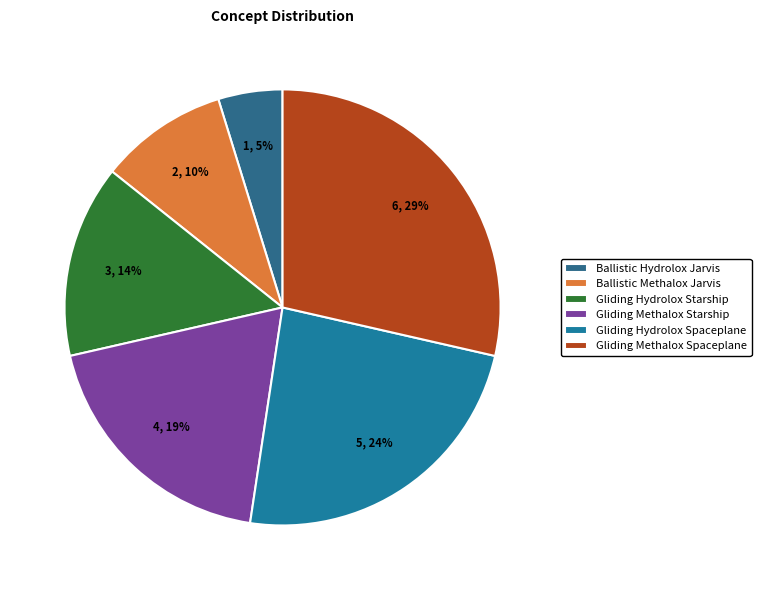

True or false: Ballistic Methalox Jarvis accounts for 3% of the total.

False